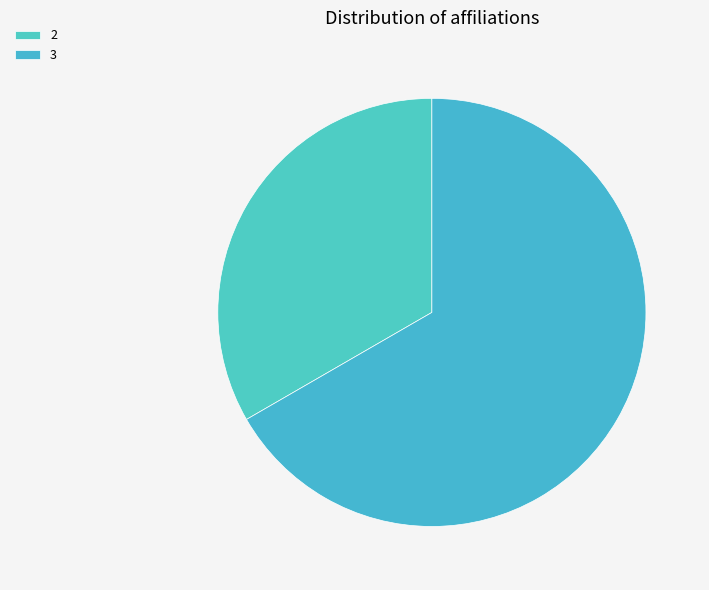

Does any single category account for the majority?

Yes